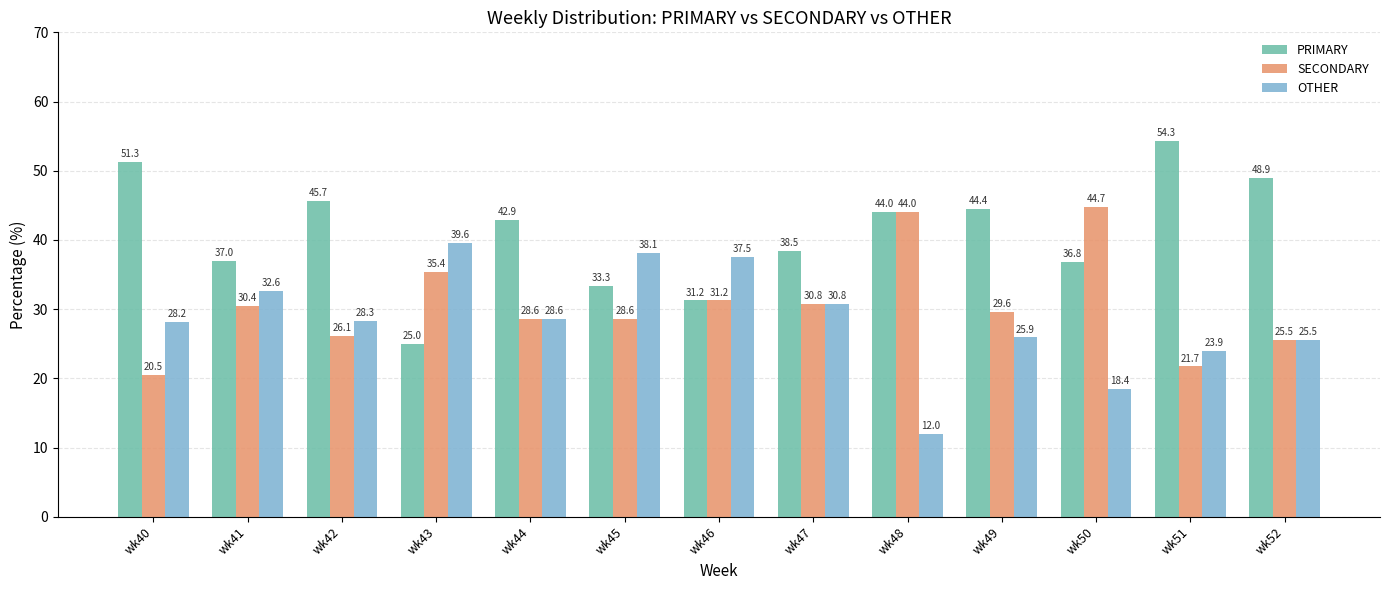

List the series in order of their overall mean, highest first.

PRIMARY, SECONDARY, OTHER